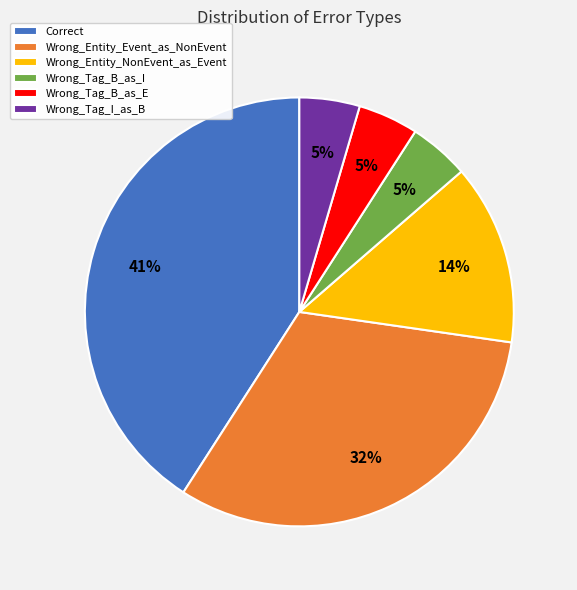

Do Wrong_Entity_NonEvent_as_Event and Correct together represent more than half of the pie?

Yes